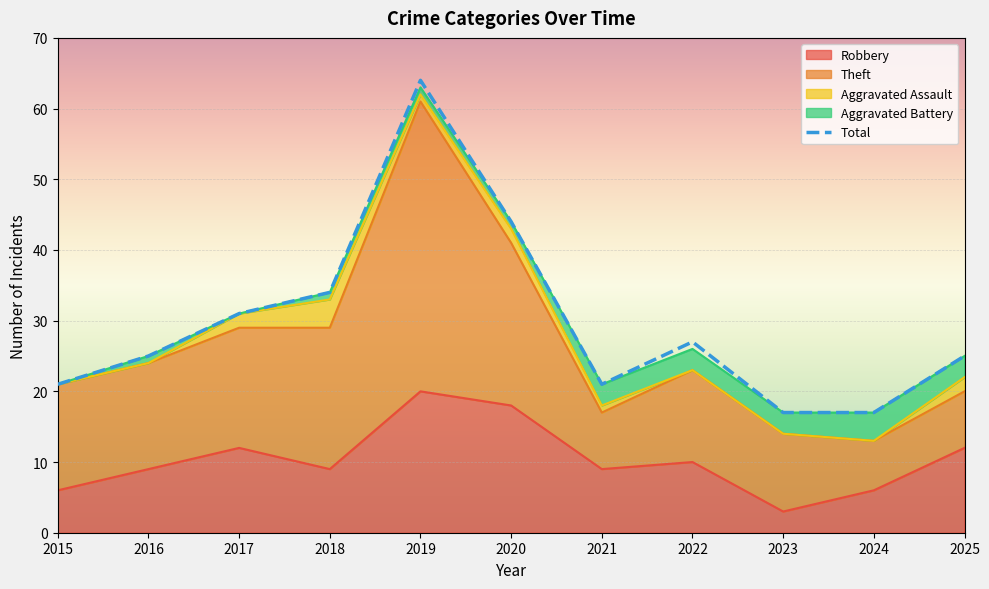

List the labels in order of value, largest first.

2019, 2020, 2018, 2017, 2022, 2016, 2025, 2015, 2021, 2023, 2024